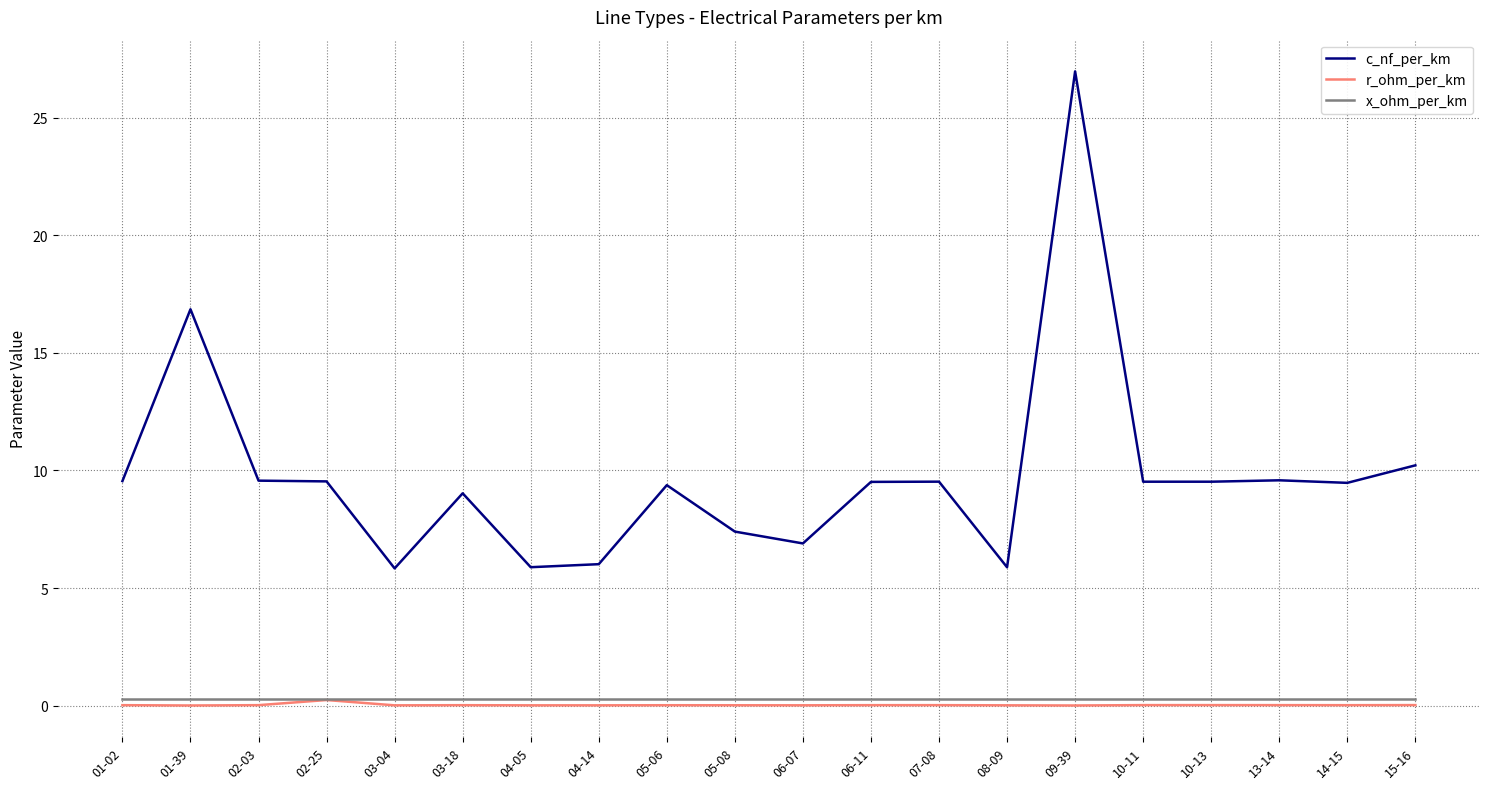

True or false: r_ohm_per_km and c_nf_per_km cross at least once.

False